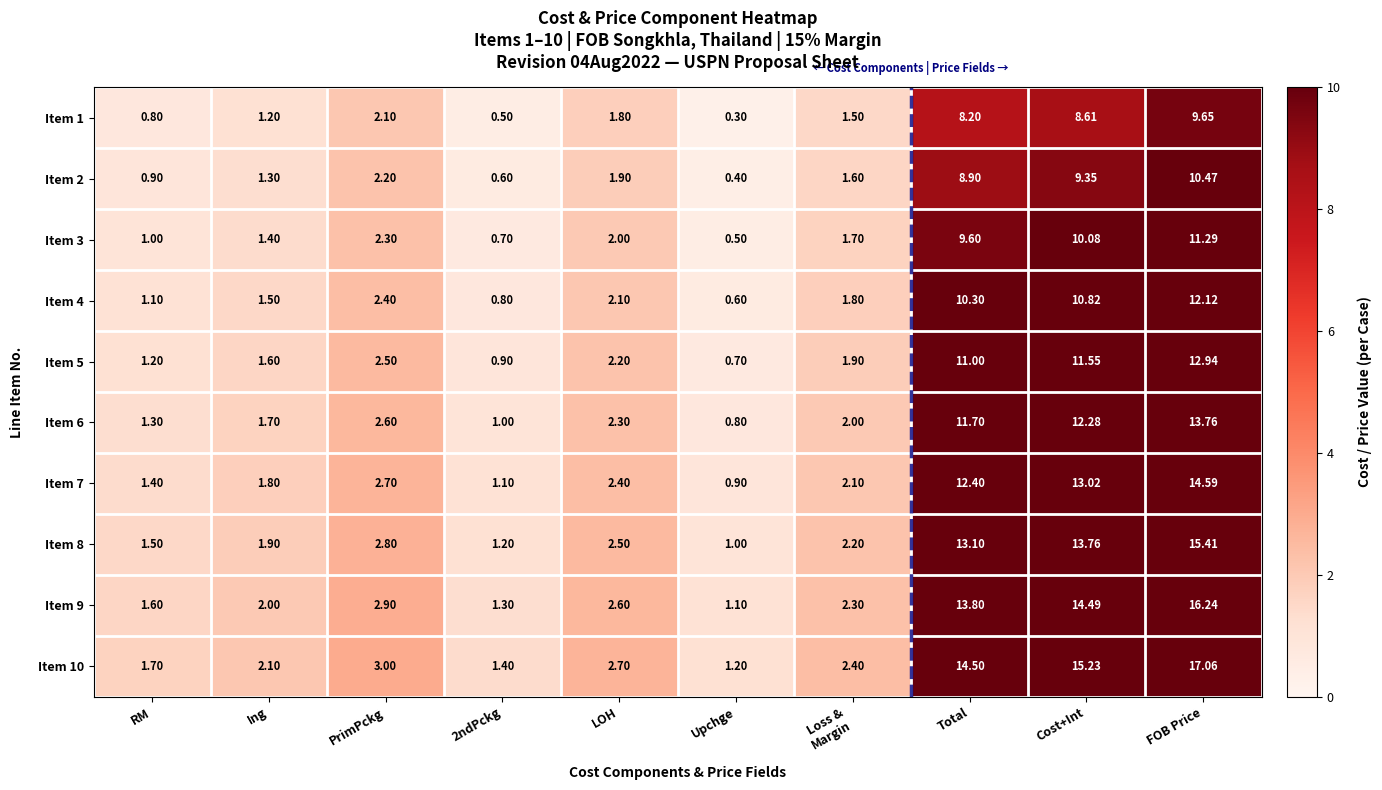

At which category is the sum across all series the highest?

FOB Price